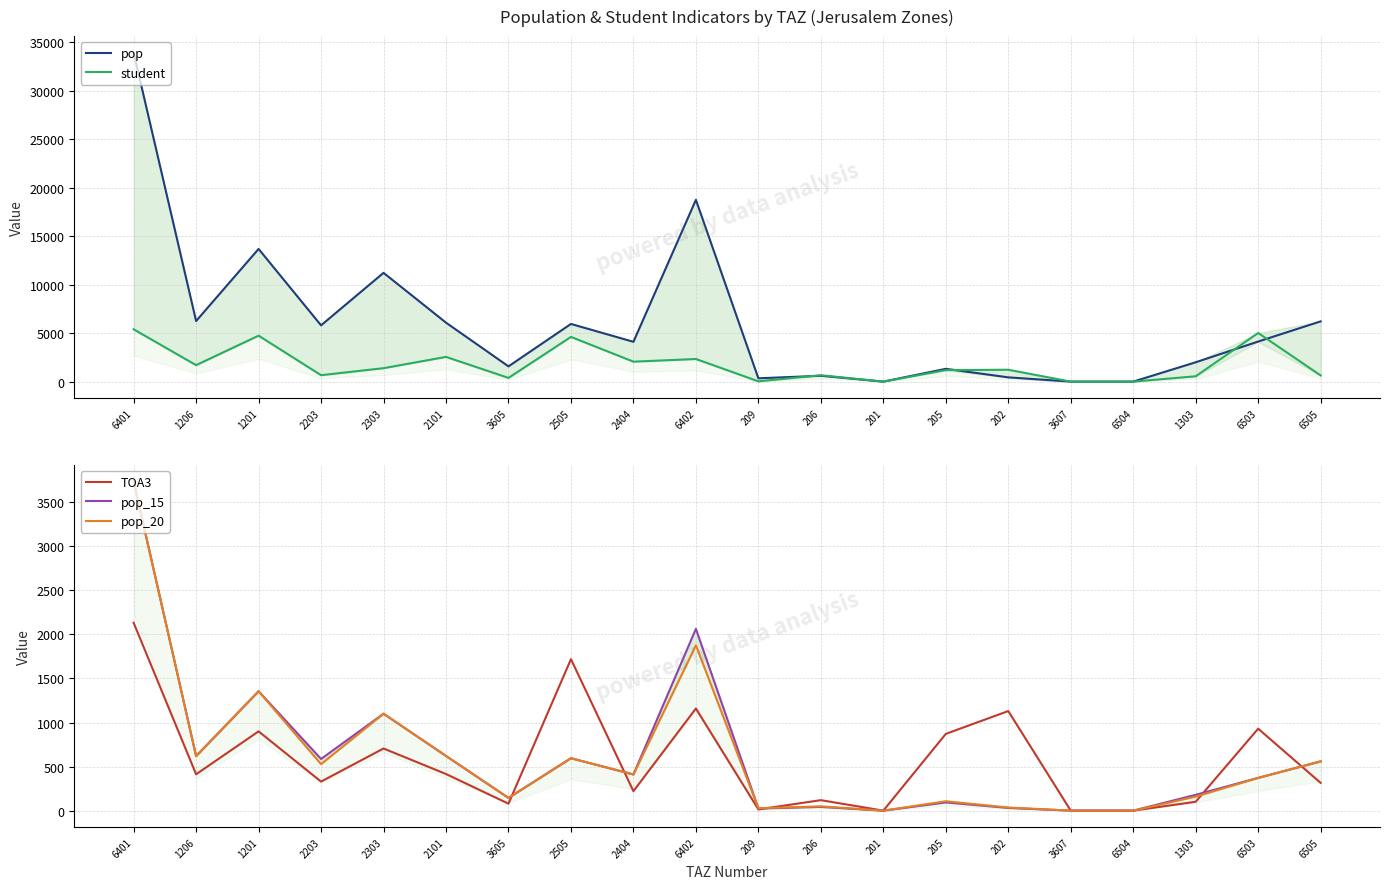

At which label does pop_15 reach its minimum?

201